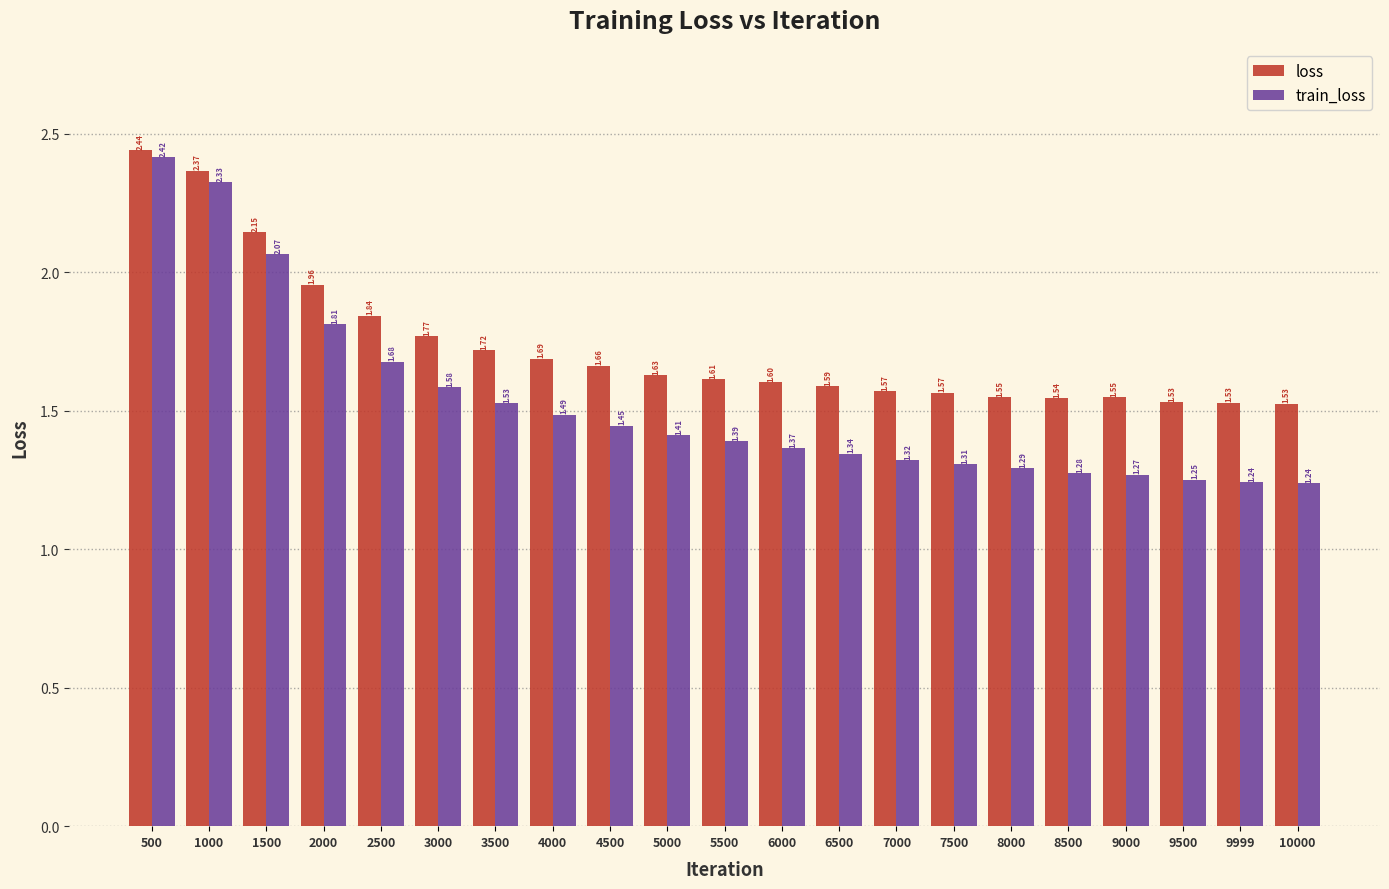

What is the sum of the loss values at 5000 and 8500?

3.2